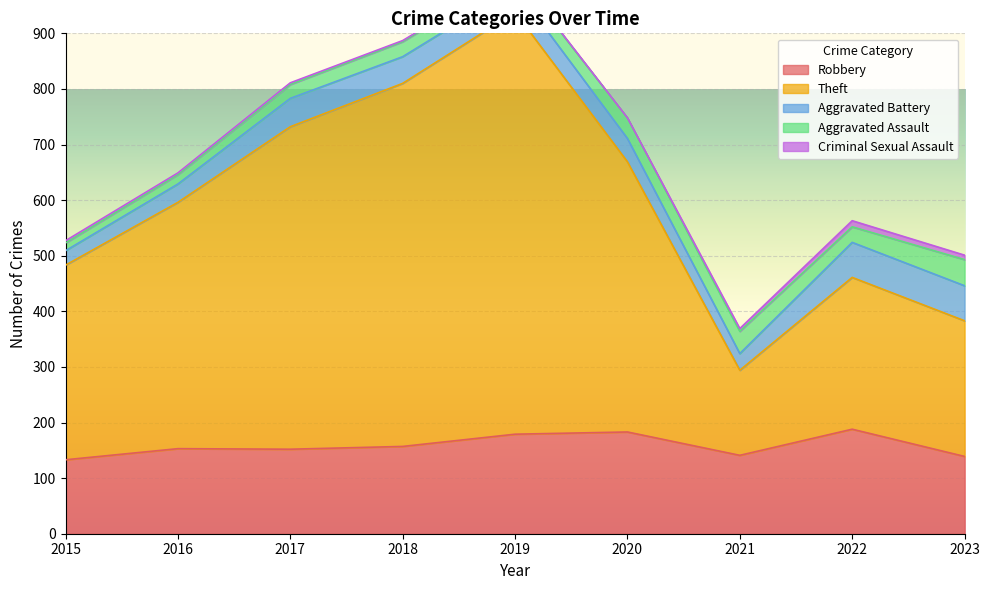

Read the Aggravated Battery value at 2017.

51